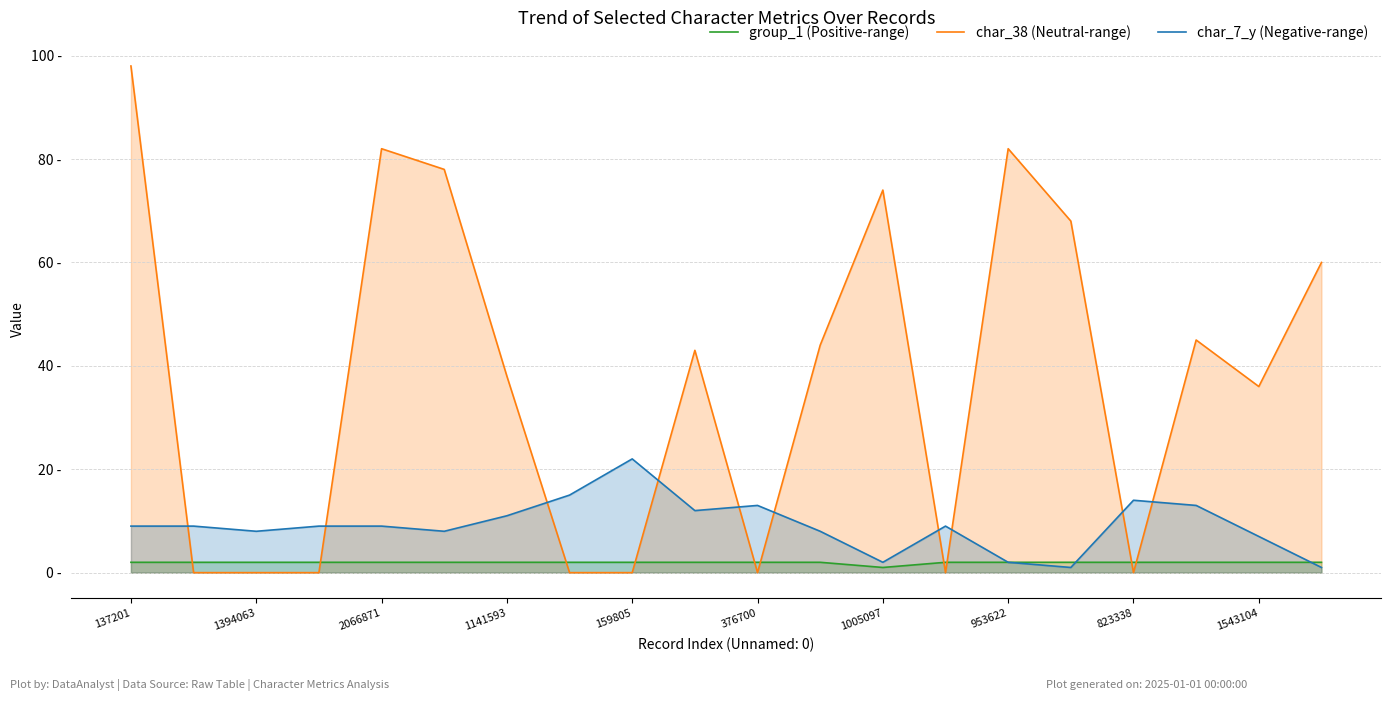

How many lines are shown in the chart?

3